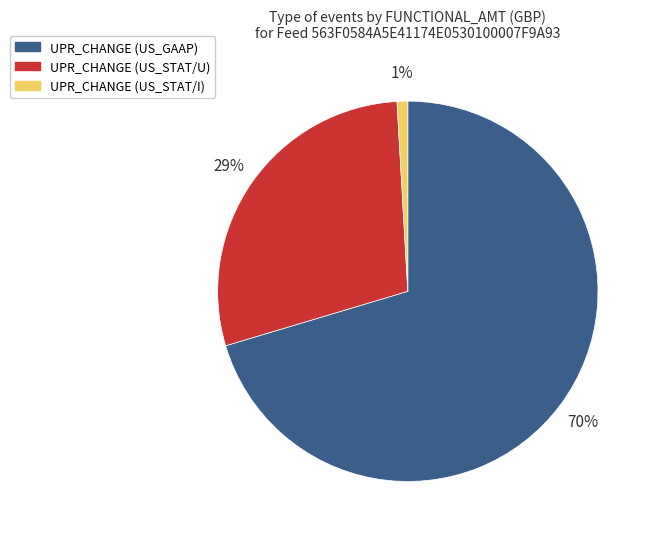

How many slices are in this pie chart?

3